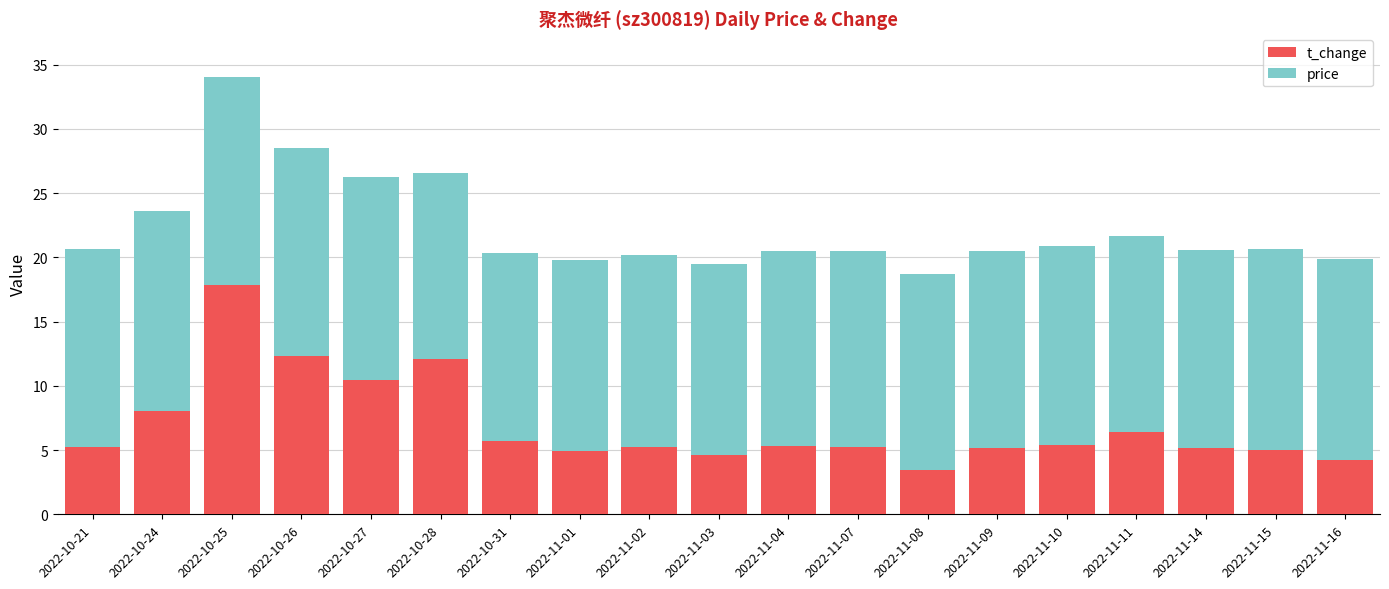

At which label is t_change closest to 10?

2022-10-27